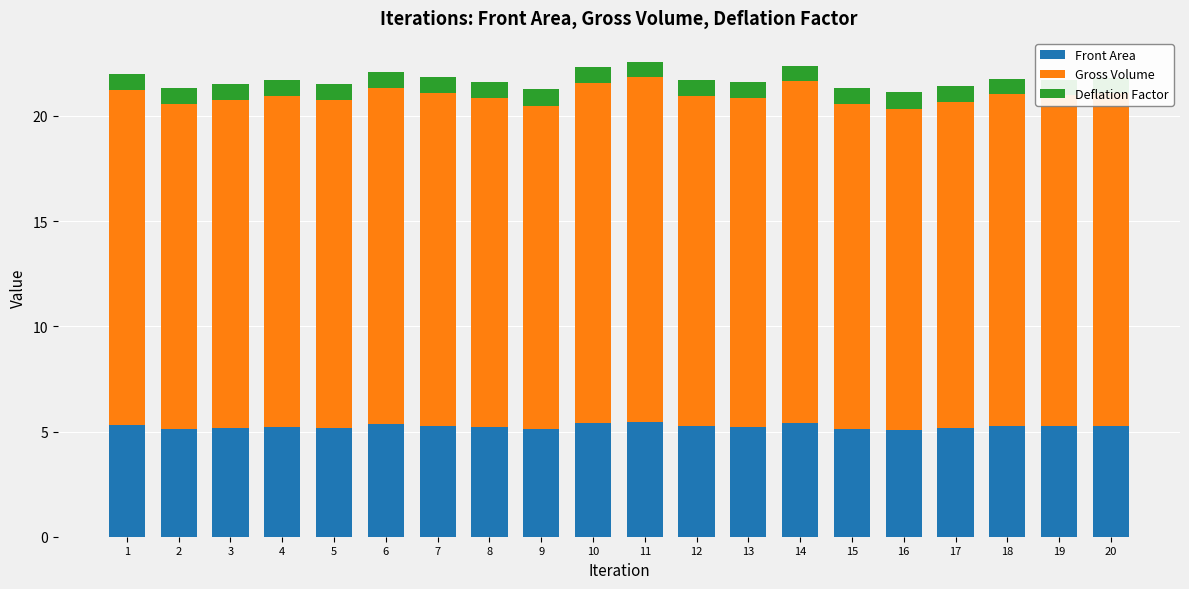

What is the maximum value for Front Area?

5.5